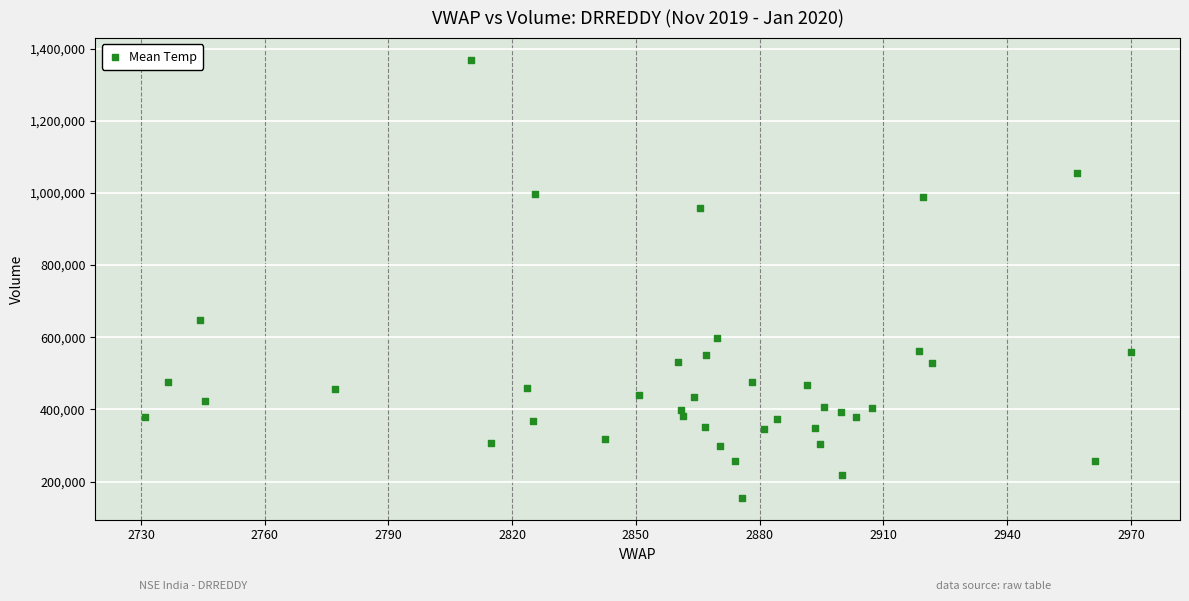

What Y value in the scatter plot is closest to 761598?

648568